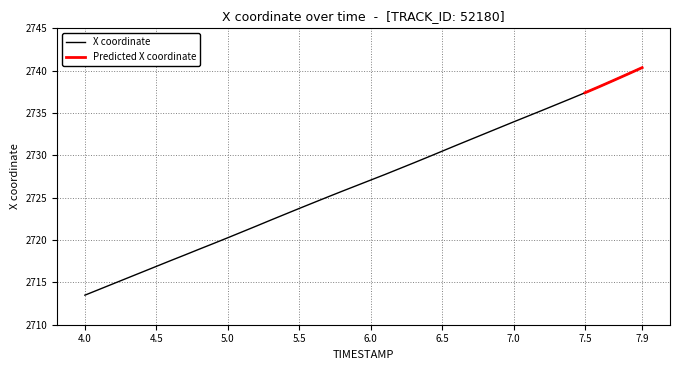

True or false: X coordinate has a value of 2723.7 at 5.5.

True